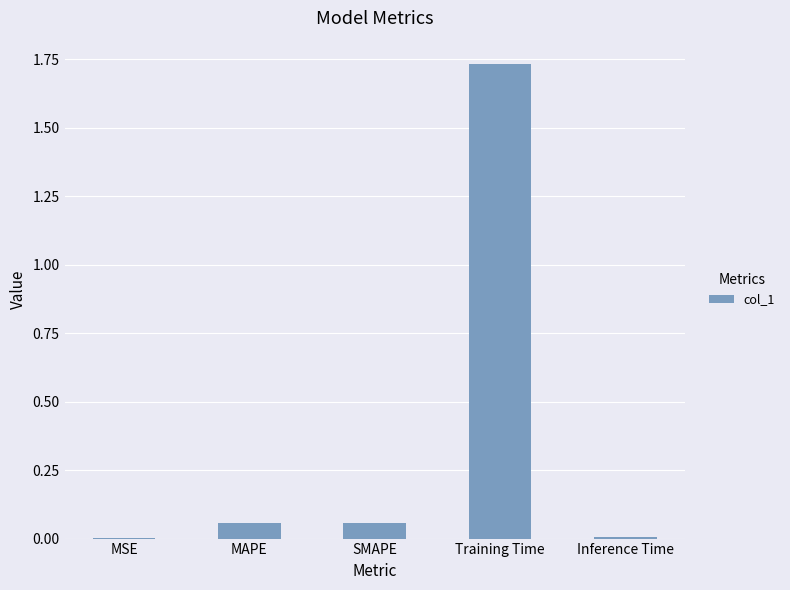

What is the sum of all values?

1.9